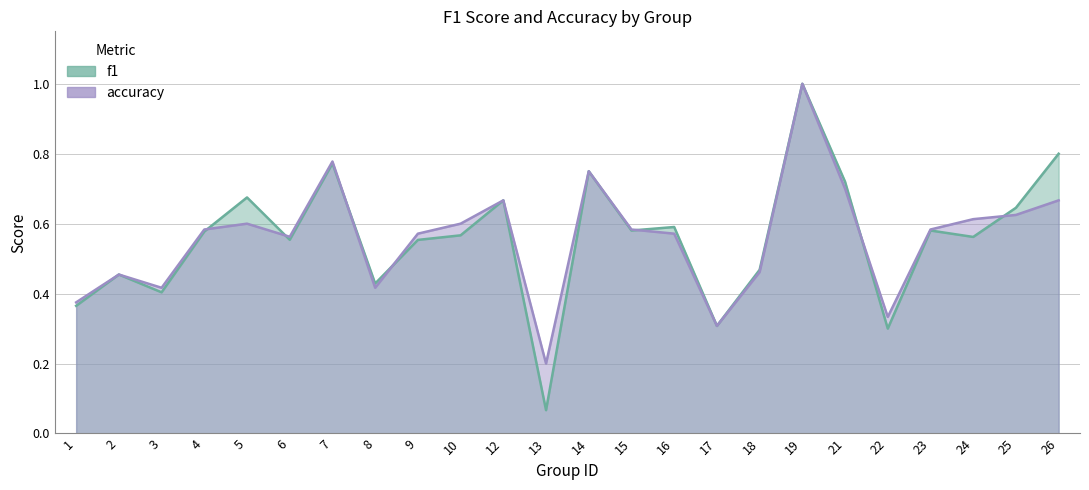

At which category is the sum across all series the highest?

19